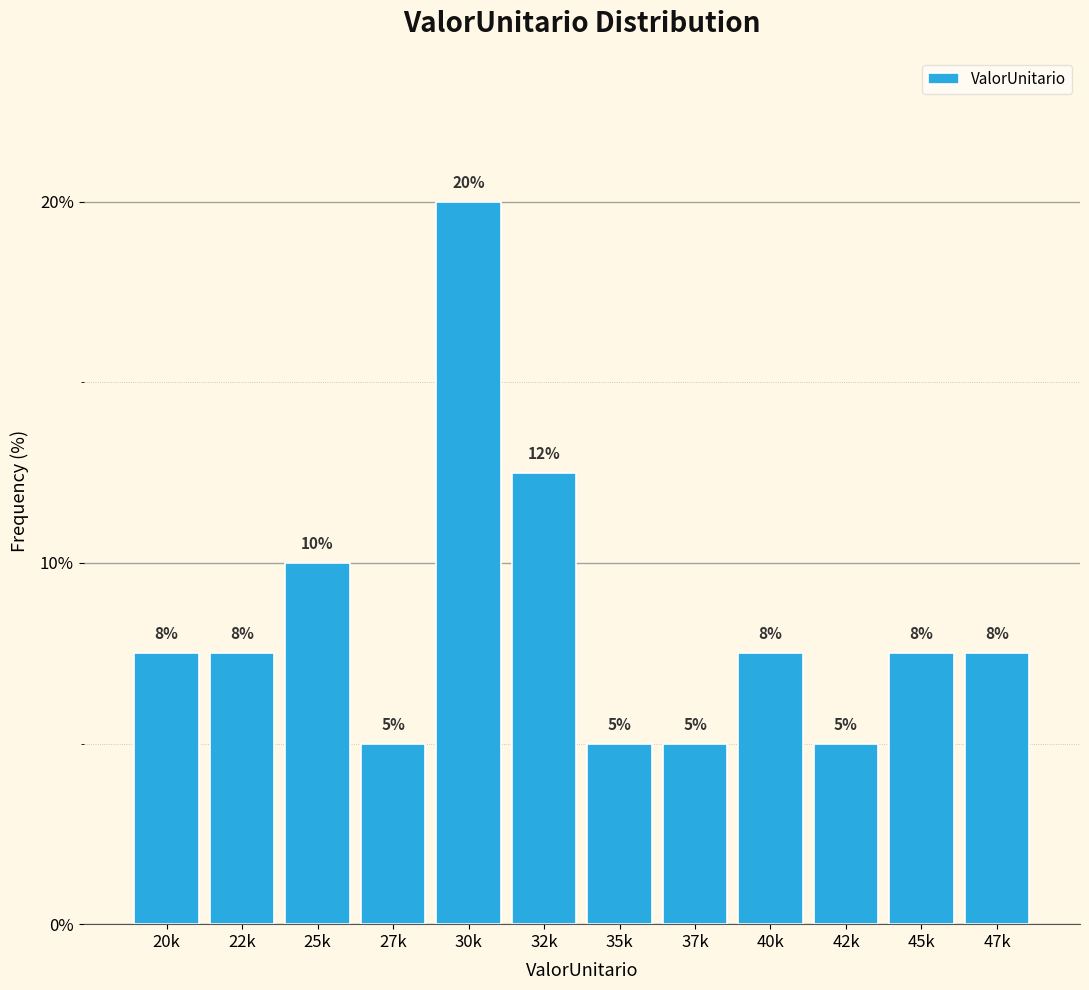

Between 32k and 22k, which is larger?

32k